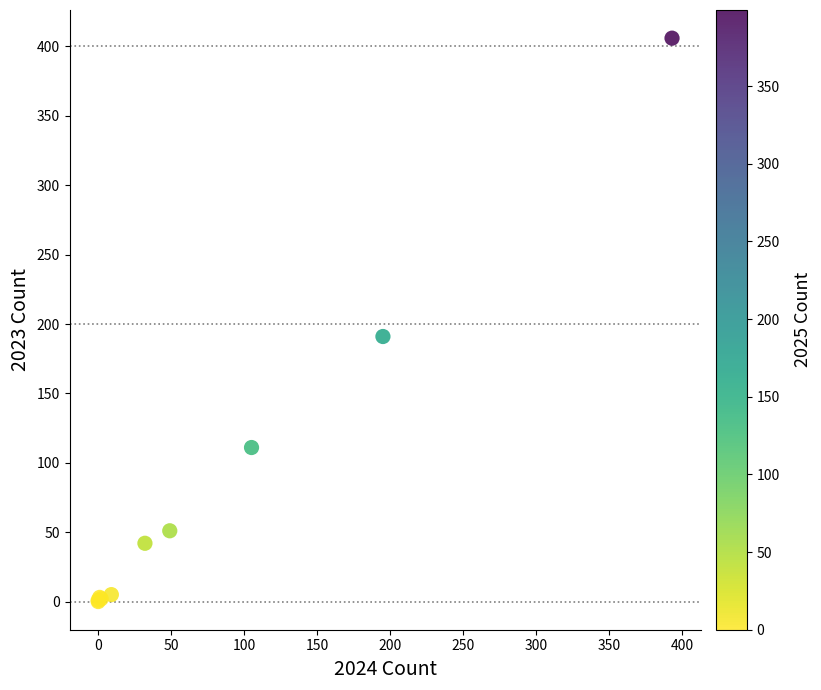

What Y value in the scatter plot is closest to 203?

191